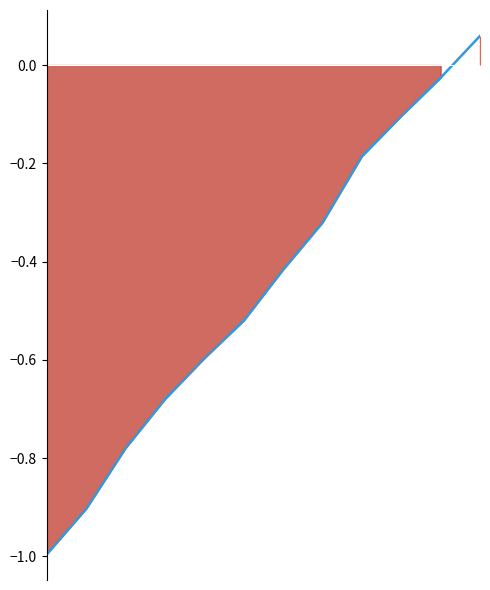

What value does the data have at 4?

-0.6